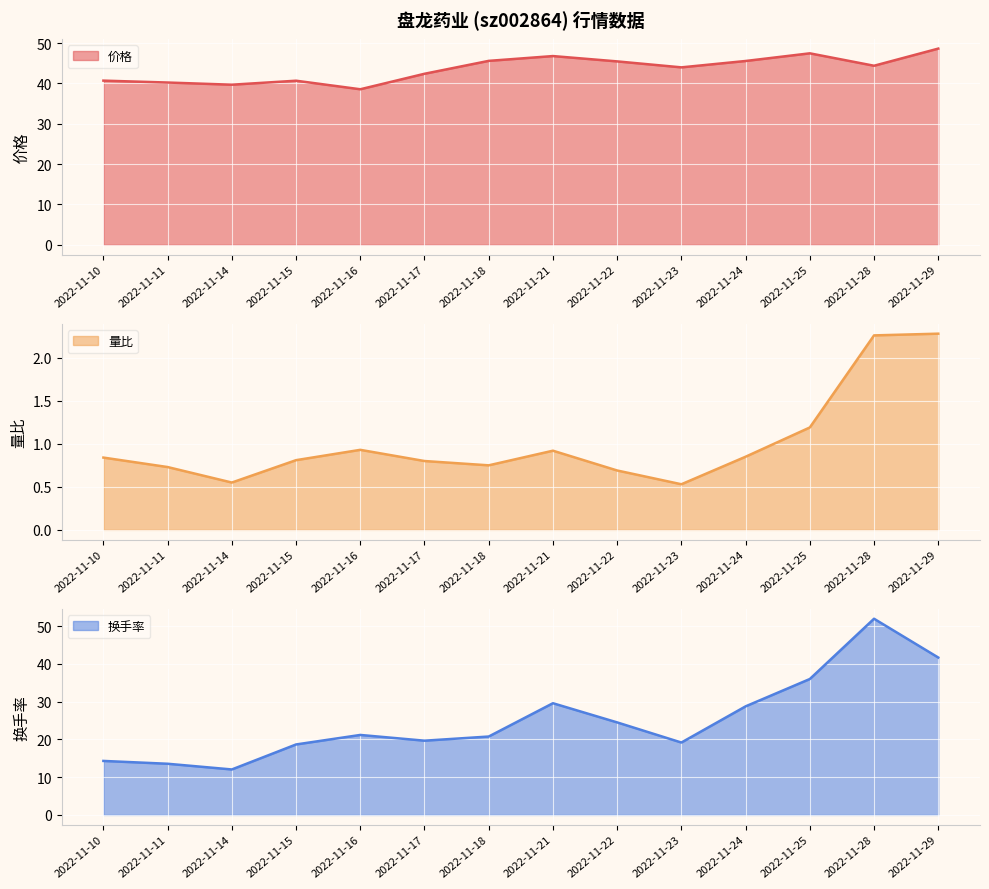

List the labels in order of 量比 value, largest first.

2022-11-29, 2022-11-28, 2022-11-25, 2022-11-16, 2022-11-21, 2022-11-24, 2022-11-10, 2022-11-15, 2022-11-17, 2022-11-18, 2022-11-11, 2022-11-22, 2022-11-14, 2022-11-23